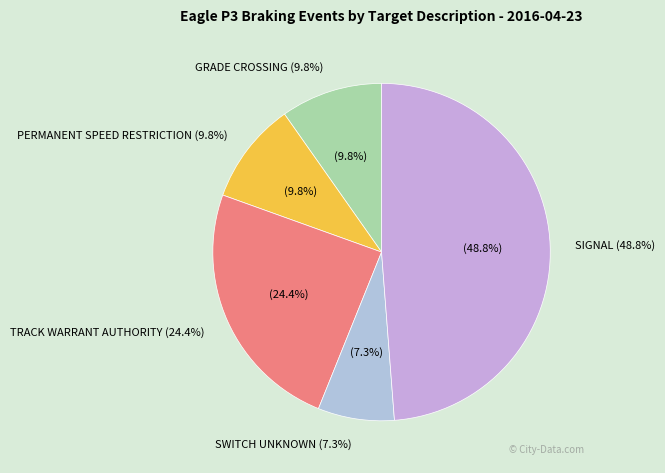

To the nearest percent, what is the combined percentage of SIGNAL and SWITCH UNKNOWN?

56%